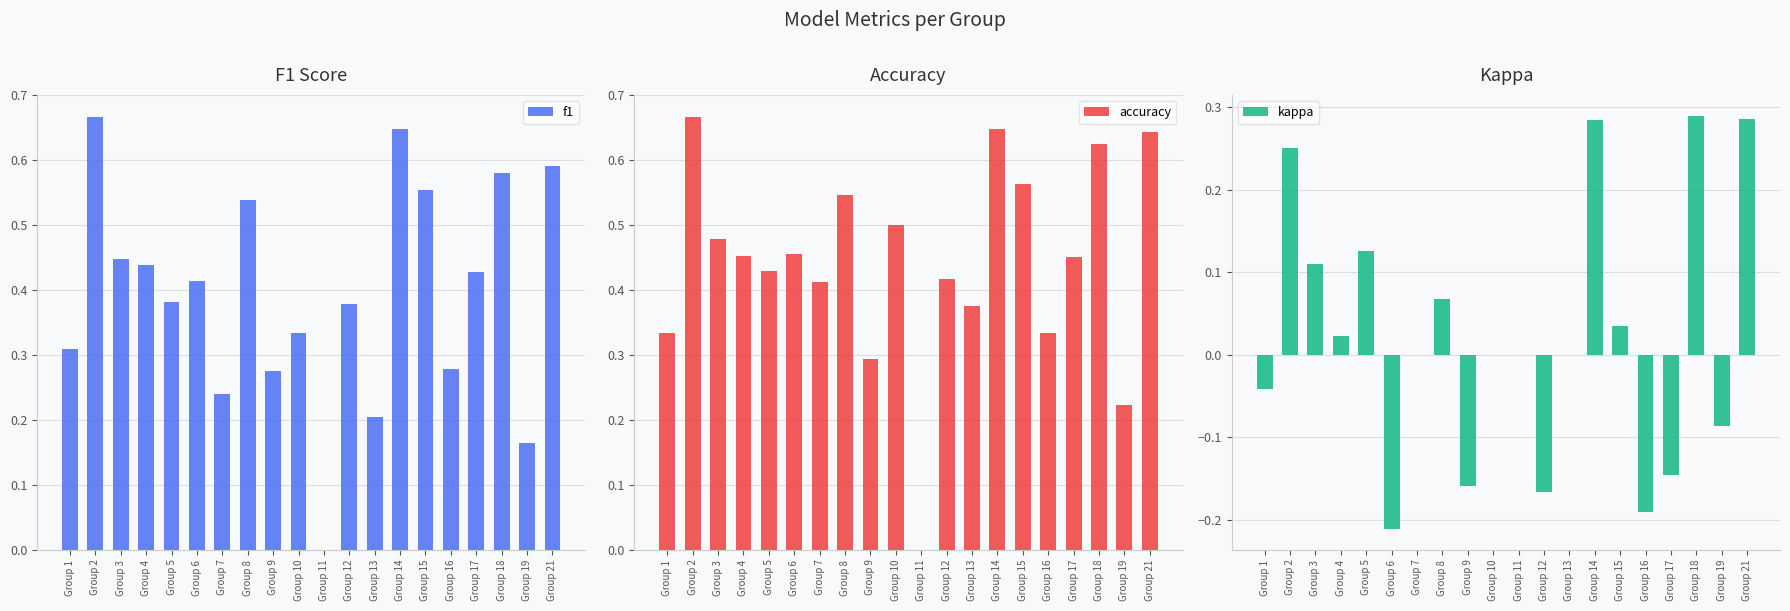

Are the bars horizontal?

No